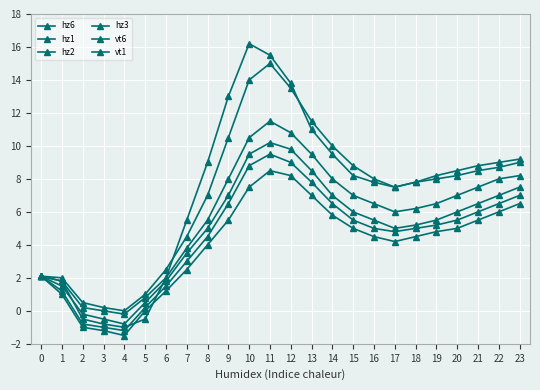

How many negative values does the hz2 series have?

3